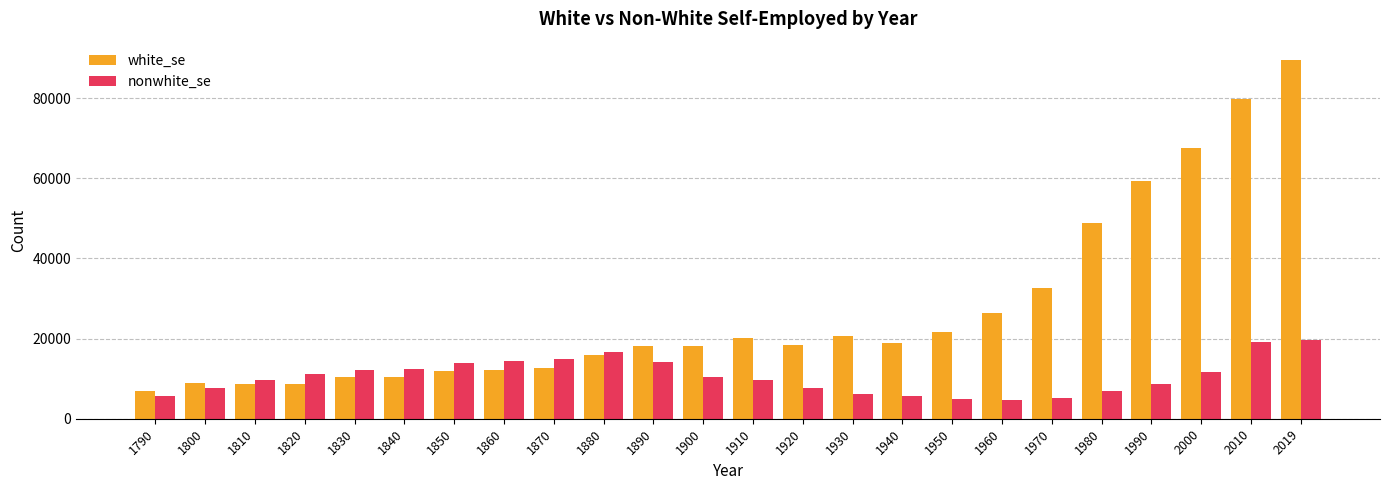

What is the spread (max minus min) of values at 1810?

984